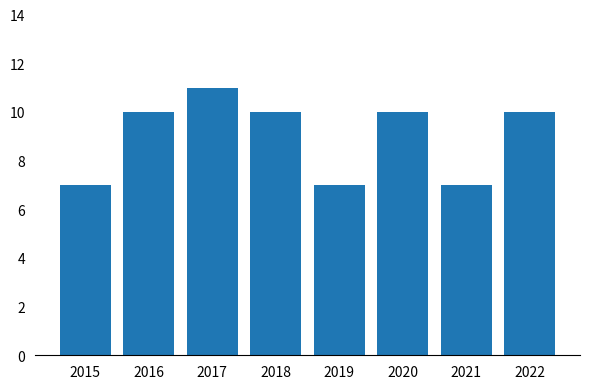

Is it true that the value at 2021 is 7?

True